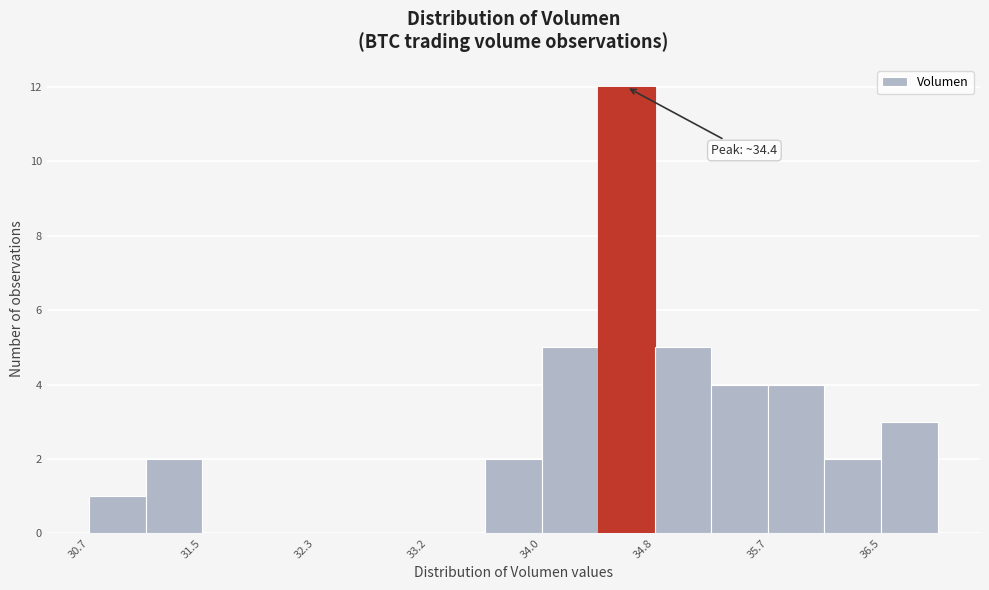

Which range on the x-axis has the tallest bar?

34.4 to 34.8